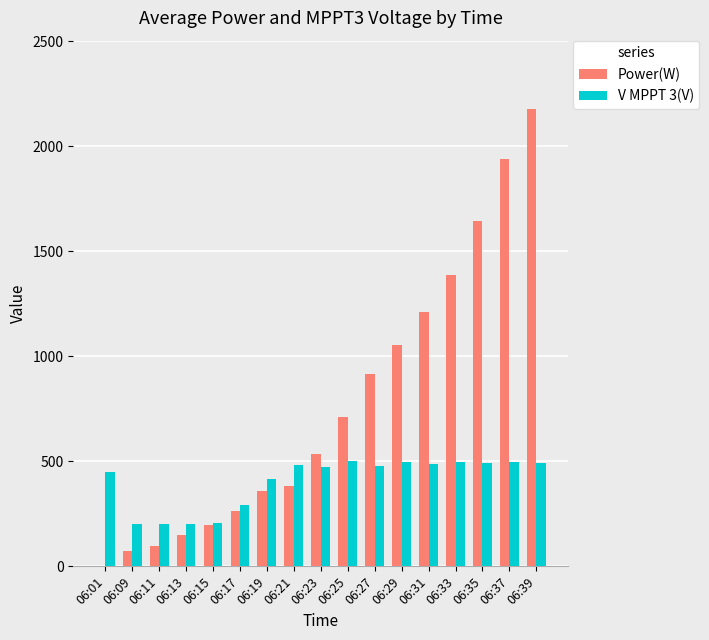

At which label is Power(W) closest to 1088?

06:29